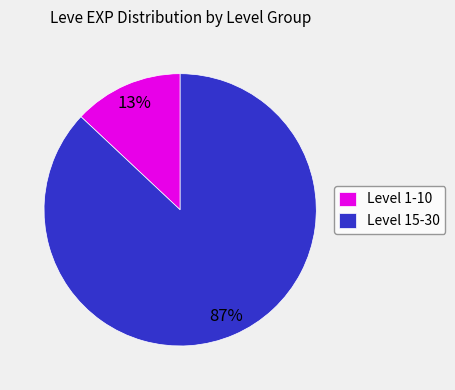

The Level 15-30 slice represents 87% of the pie. True or false?

True